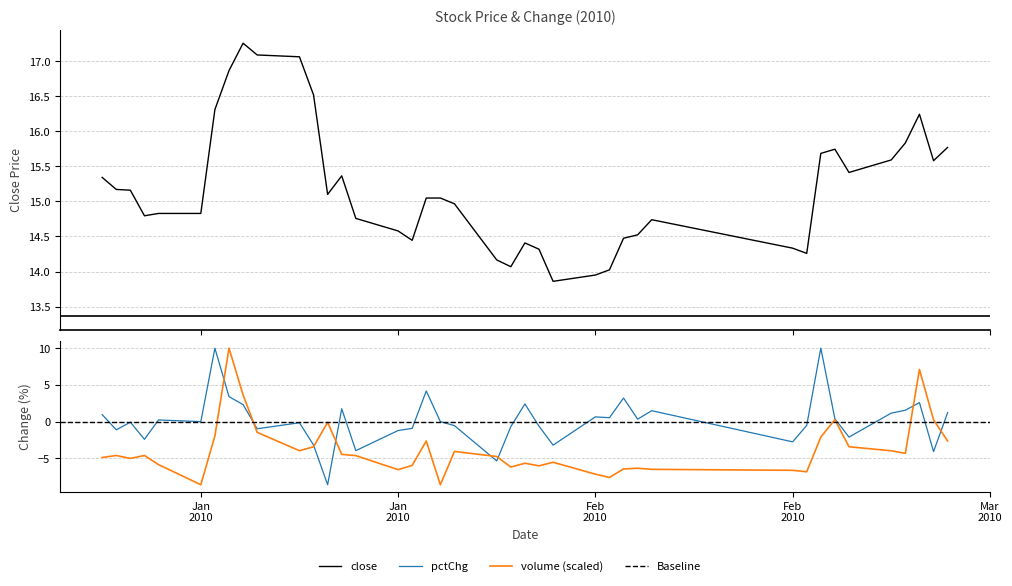

True or false: pctChg has a value of 1.0 at 7.

False